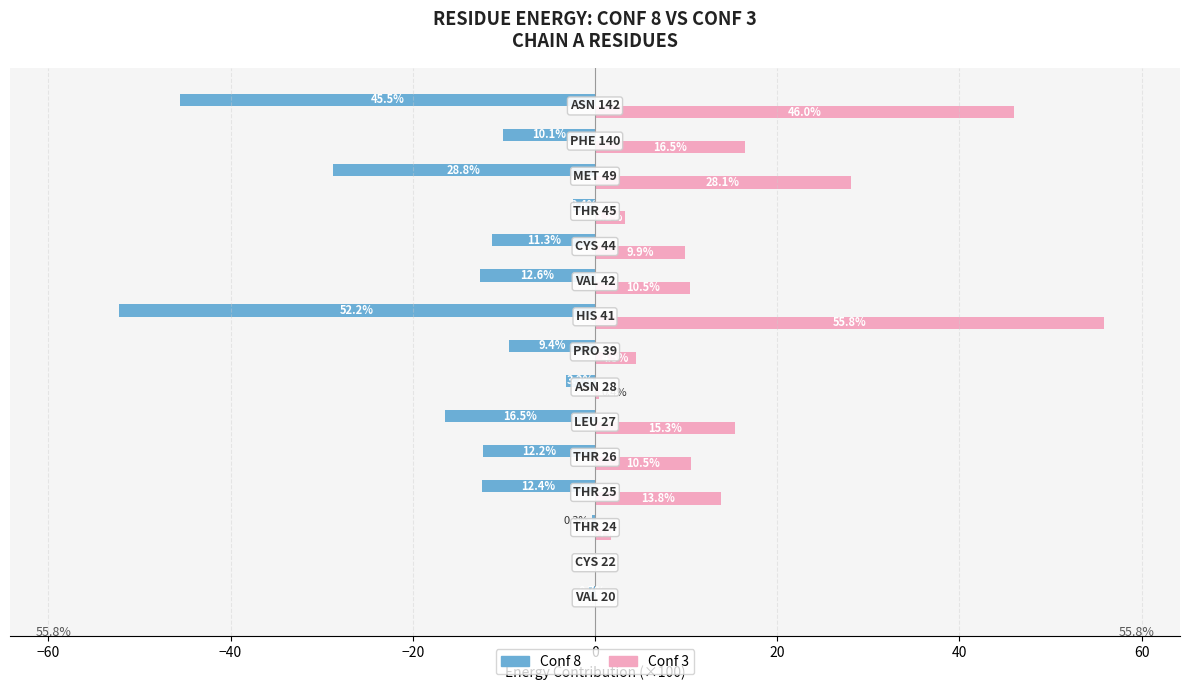

How many series are shown in this chart?

2